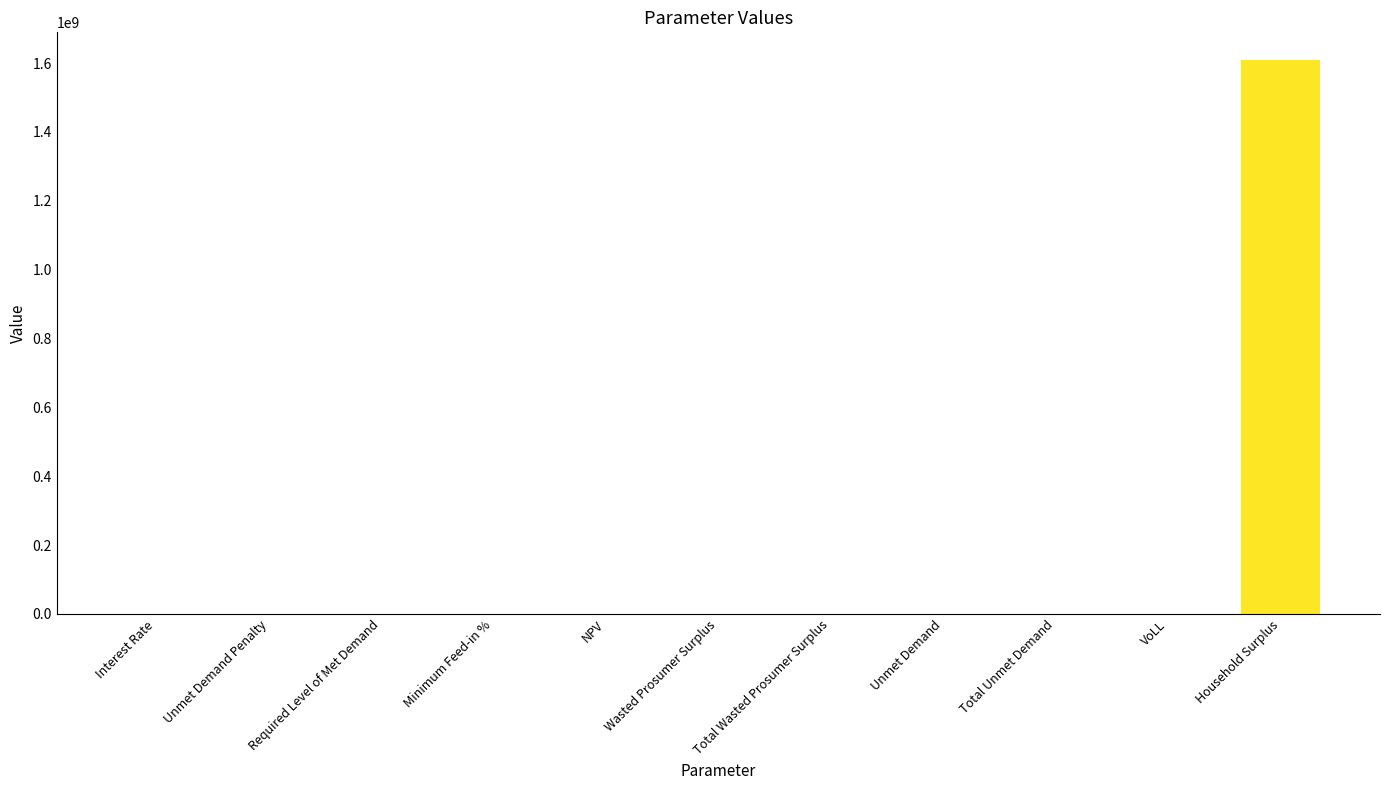

What value does the data have at Total Unmet Demand?

75395.6